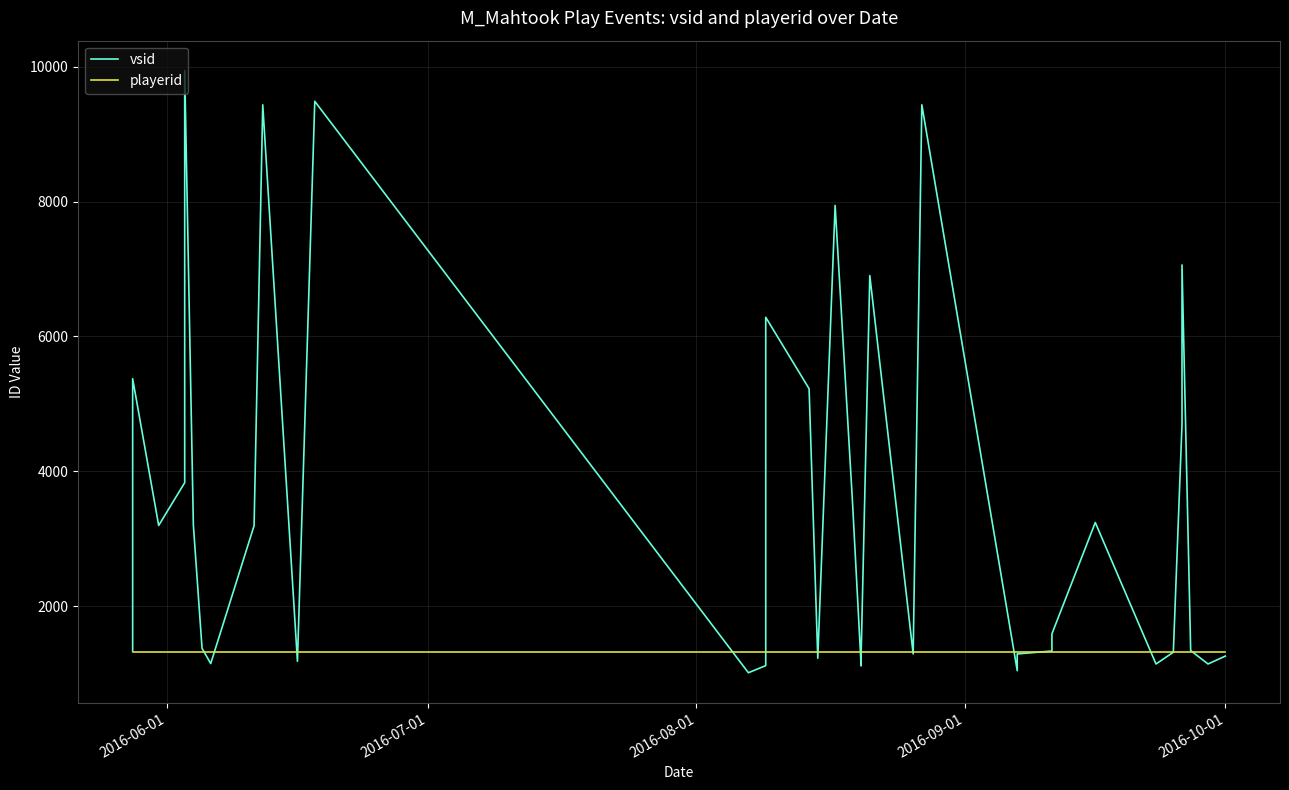

List the series in order of their peak value, lowest first.

playerid, vsid